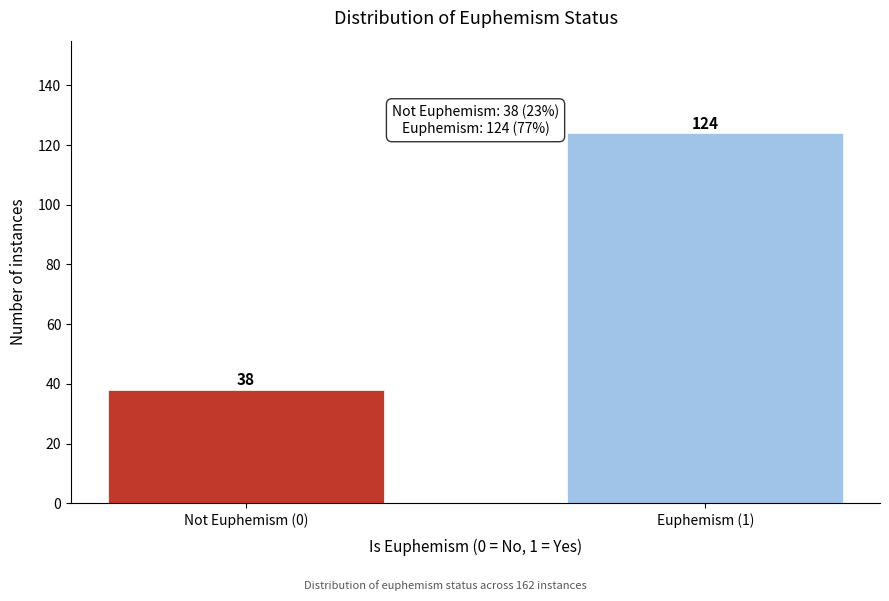

Reading right to left, extract all data points from this chart.

124	38